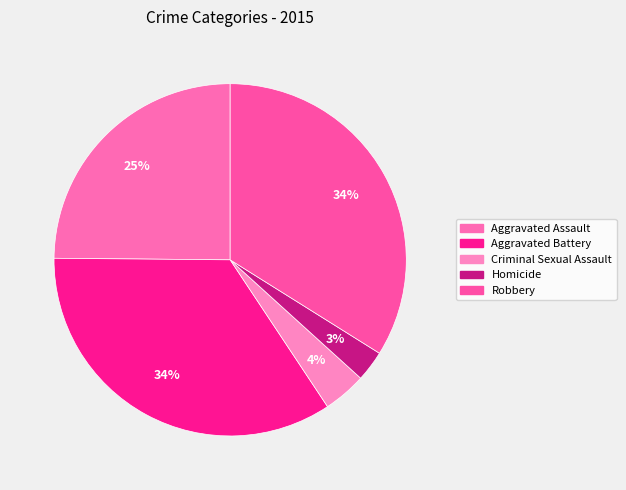

Combined, do Aggravated Battery and Robbery account for over 50%?

Yes